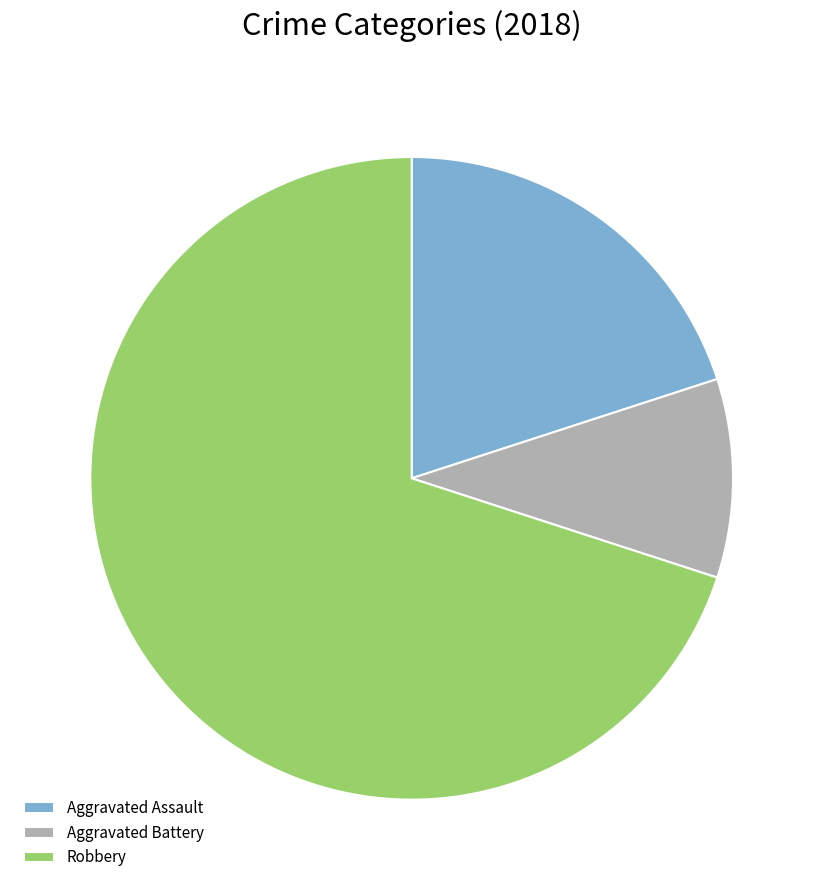

Is the sum of Robbery and Aggravated Assault greater than half?

Yes